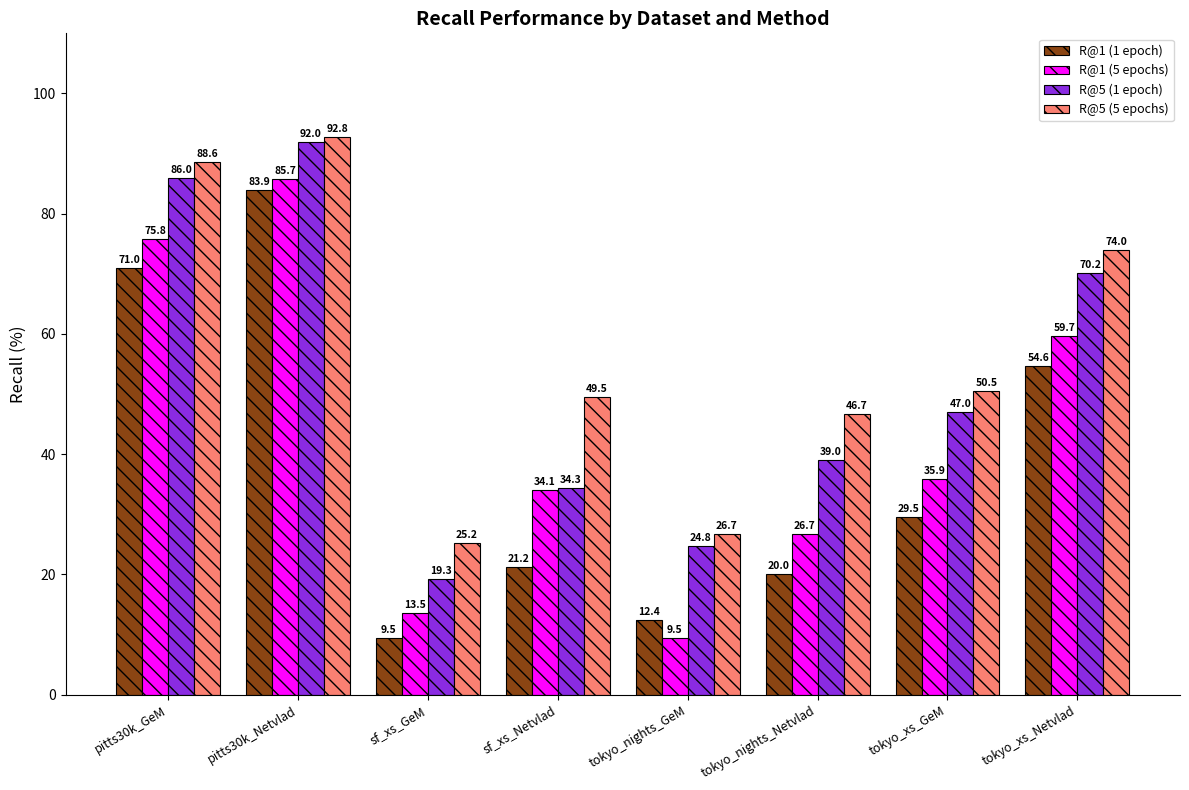

Rank the series at sf_xs_GeM from highest to lowest value.

R@5 (5 epochs), R@5 (1 epoch), R@1 (5 epochs), R@1 (1 epoch)